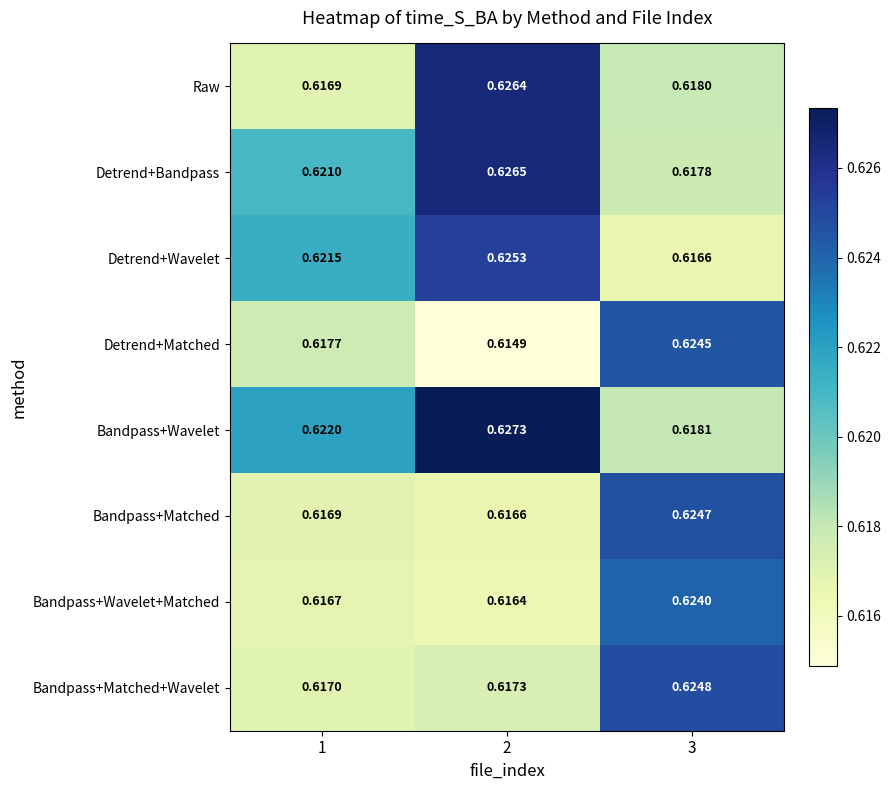

Which series changed the most between 1 and 2?

Raw